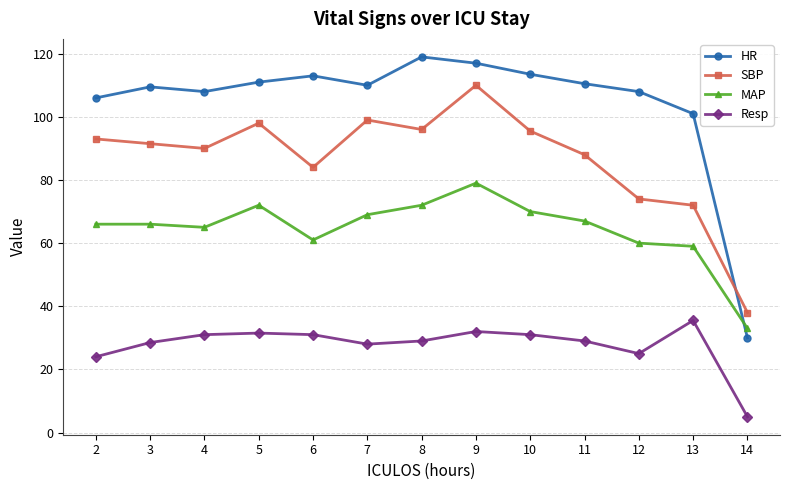

How many categories are shown in the chart?

13